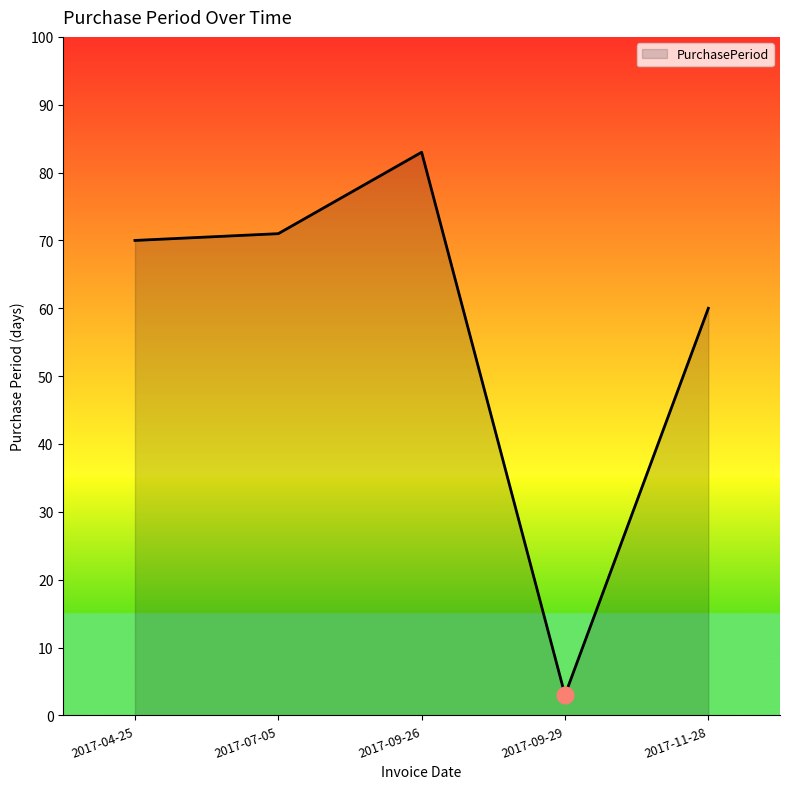

Rank the categories by value from highest to lowest.

2017-09-26, 2017-07-05, 2017-04-25, 2017-11-28, 2017-09-29